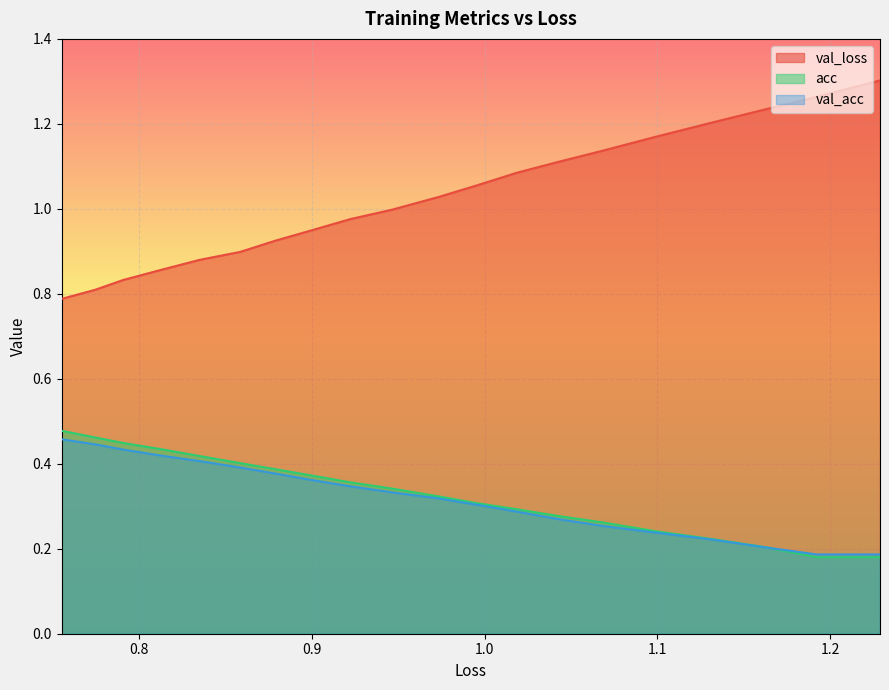

Which series has the largest range (max minus min)?

val_loss